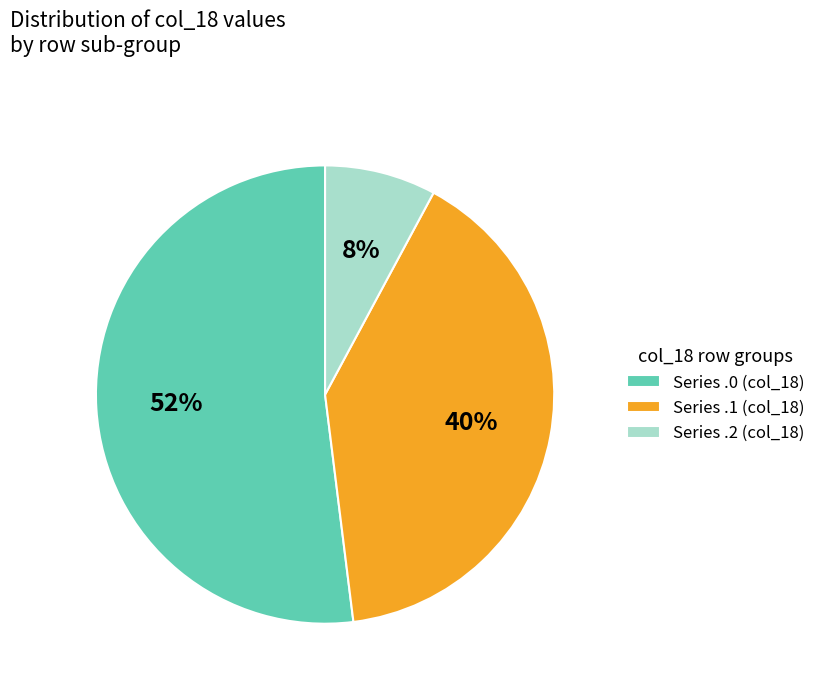

To the nearest percent, what is the average slice percentage?

33%